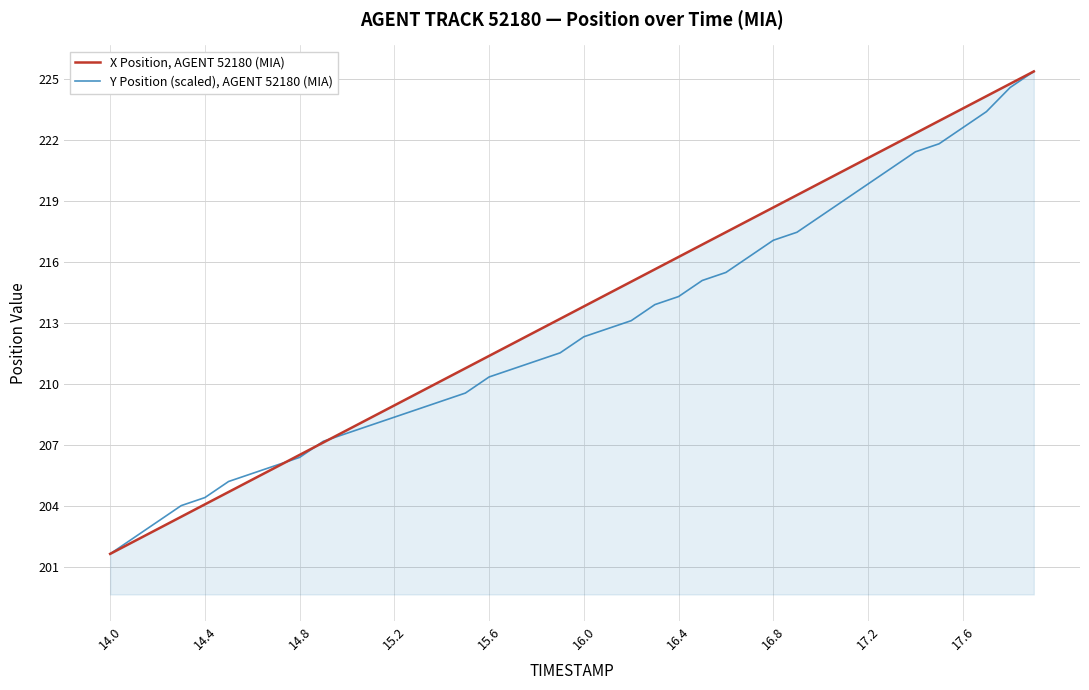

What is the maximum value shown in the chart?

225.4